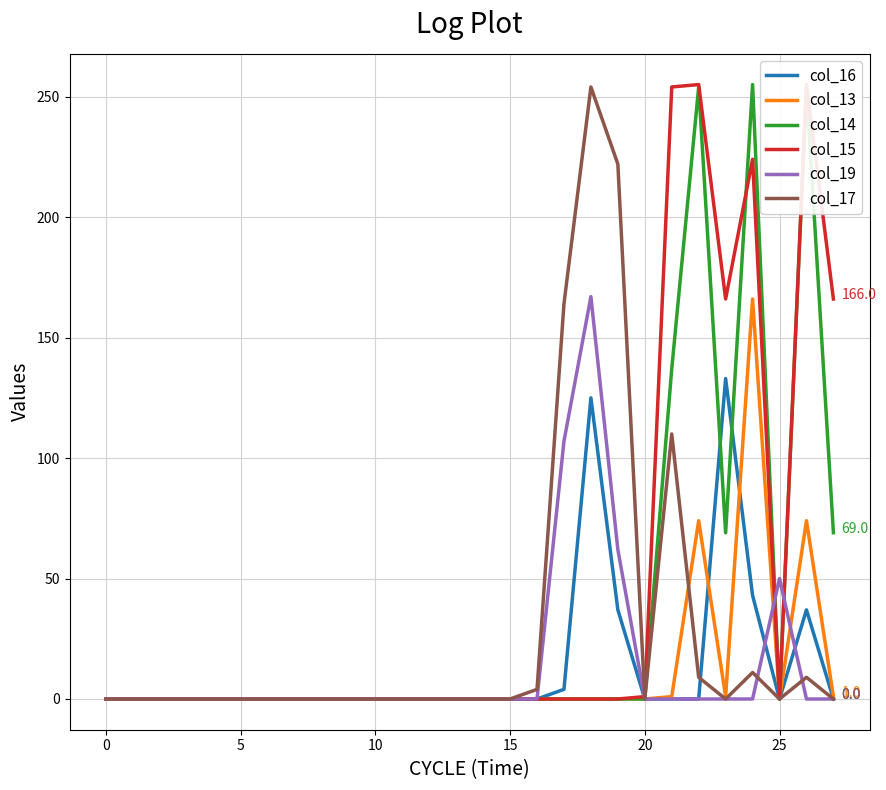

What are all the series names shown in the legend?

col_16, col_13, col_14, col_15, col_19, col_17